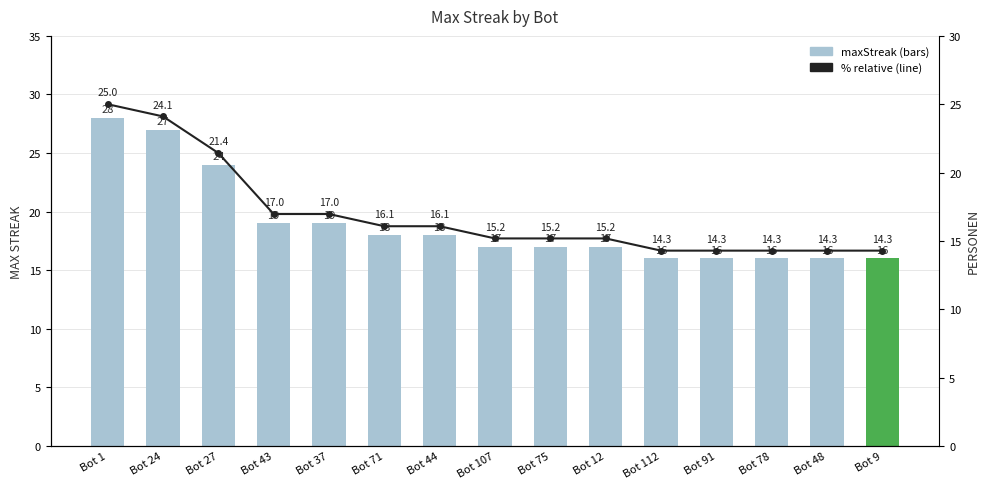

Are the bars horizontal?

No